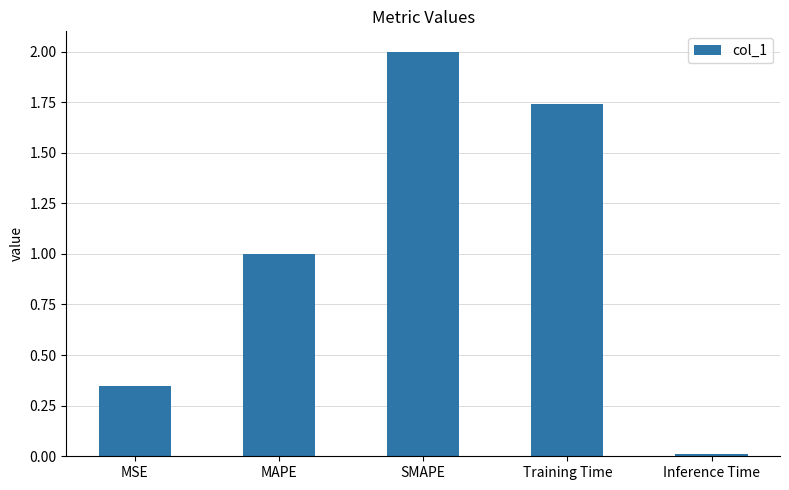

List the labels in order of value, smallest first.

Inference Time, MSE, MAPE, Training Time, SMAPE